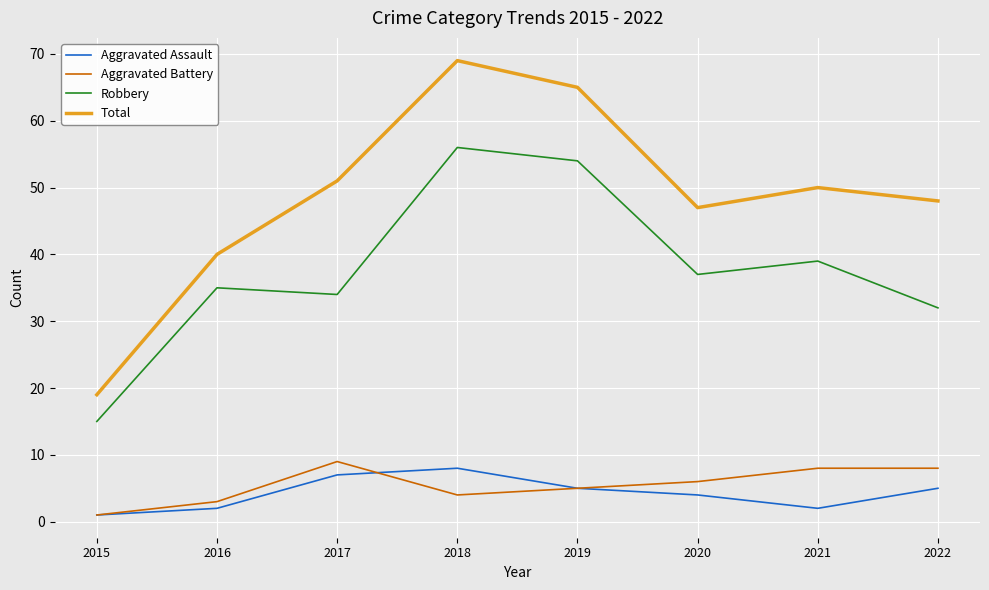

Rank the series by their maximum value, from highest to lowest.

Total, Robbery, Aggravated Battery, Aggravated Assault